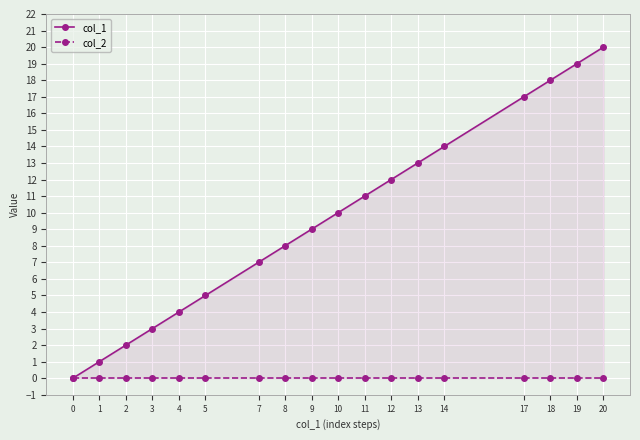

What is the difference between the second highest and minimum values in the col_1 series?

19